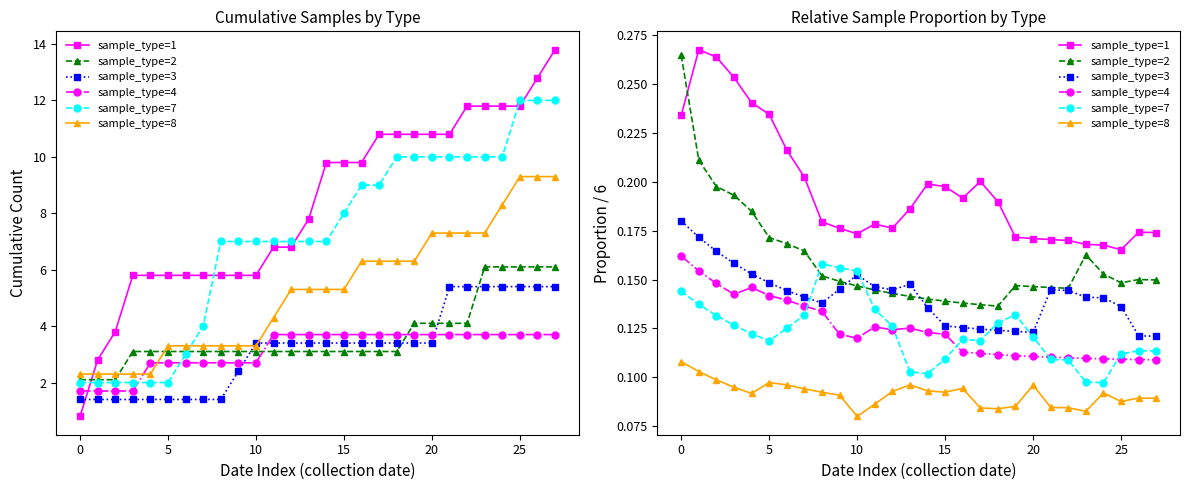

True or false: sample_type=2 has more than 0 points higher than both neighbors.

True